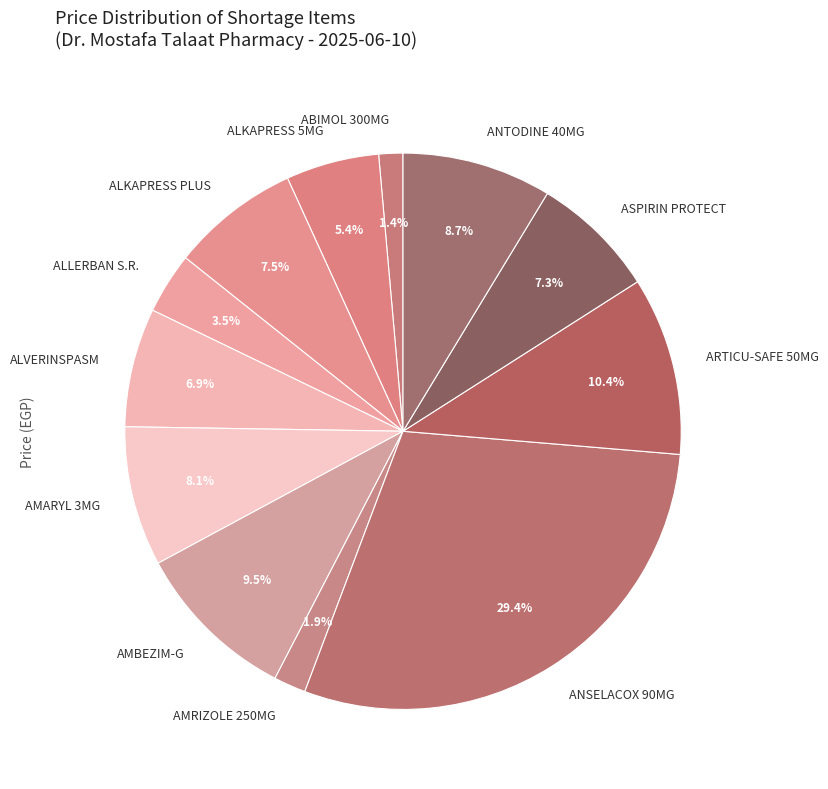

What is the largest slice in the pie chart?

ANSELACOX 90MG